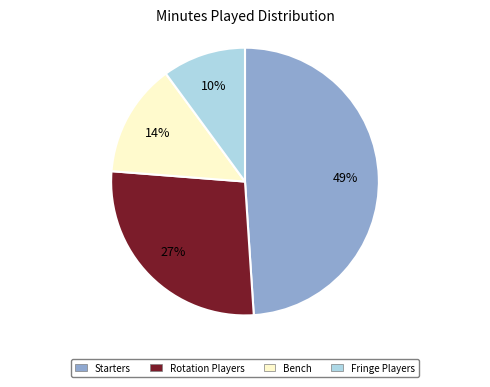

What is the largest slice in the pie chart?

Starters